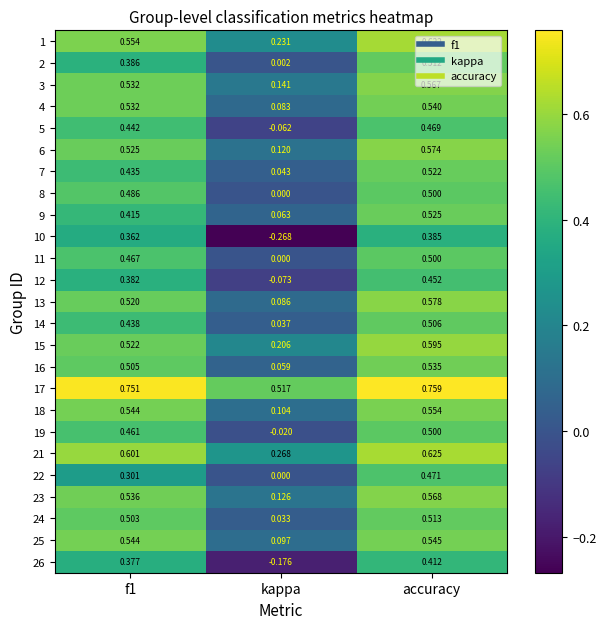

Where is 22 nearest to the value 0?

kappa